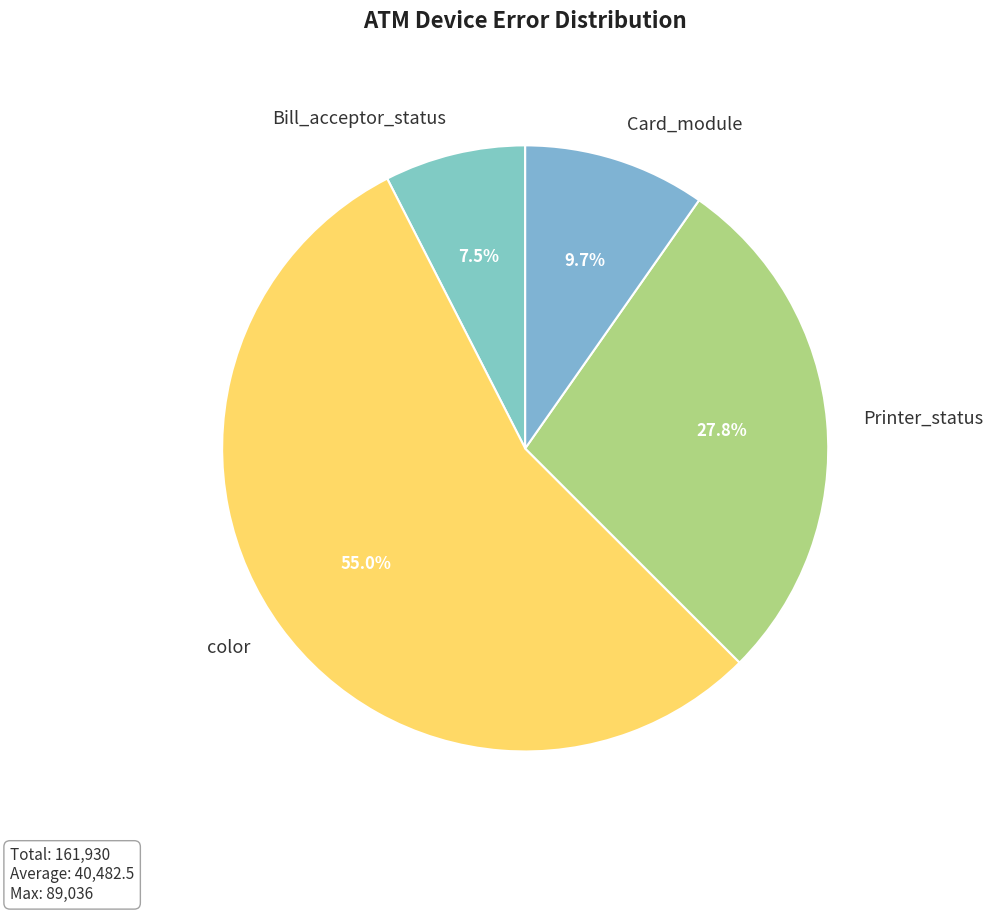

Combined, do Card_module and color account for over 50%?

Yes